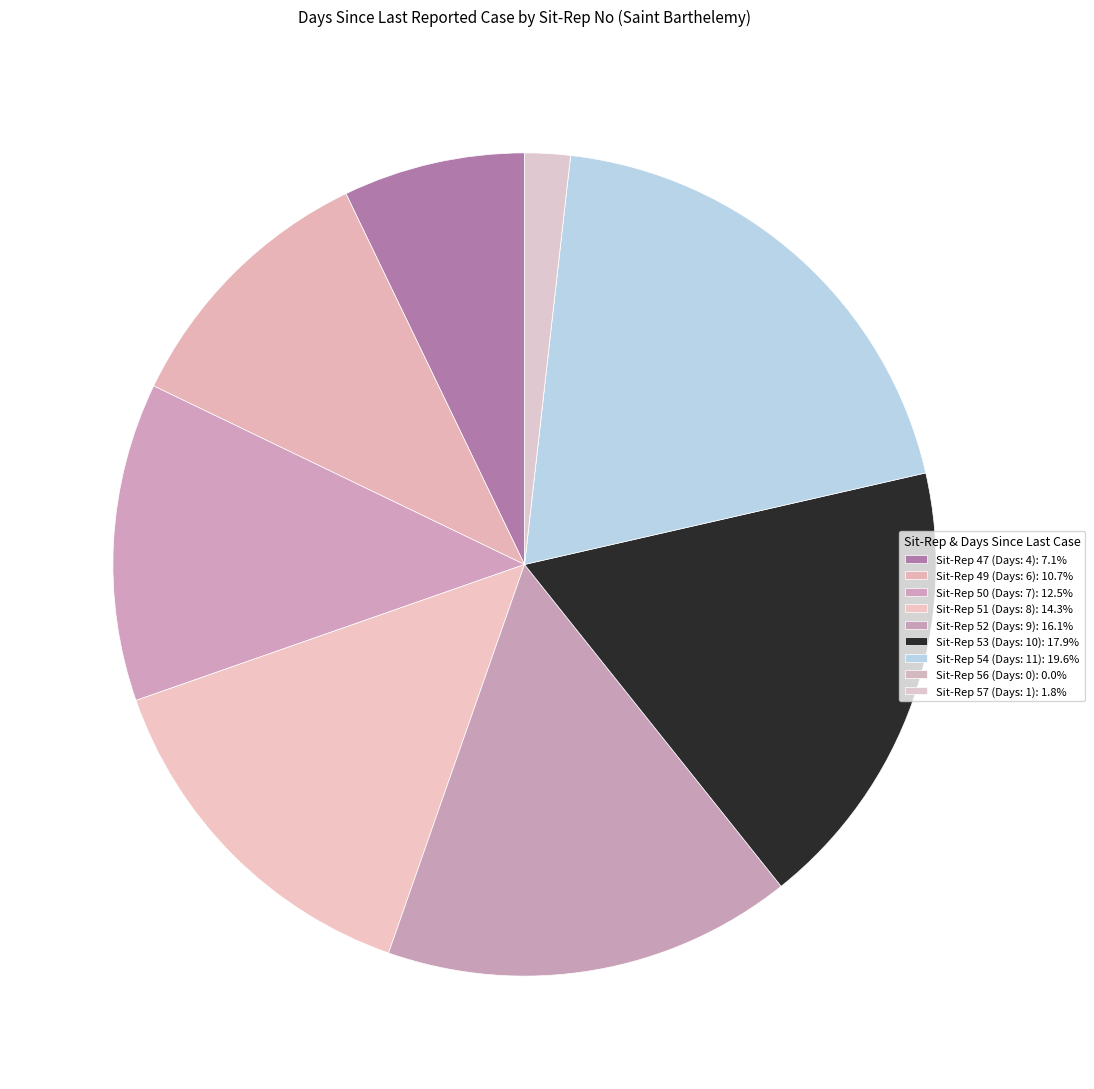

What is the smallest slice in the pie chart?

56